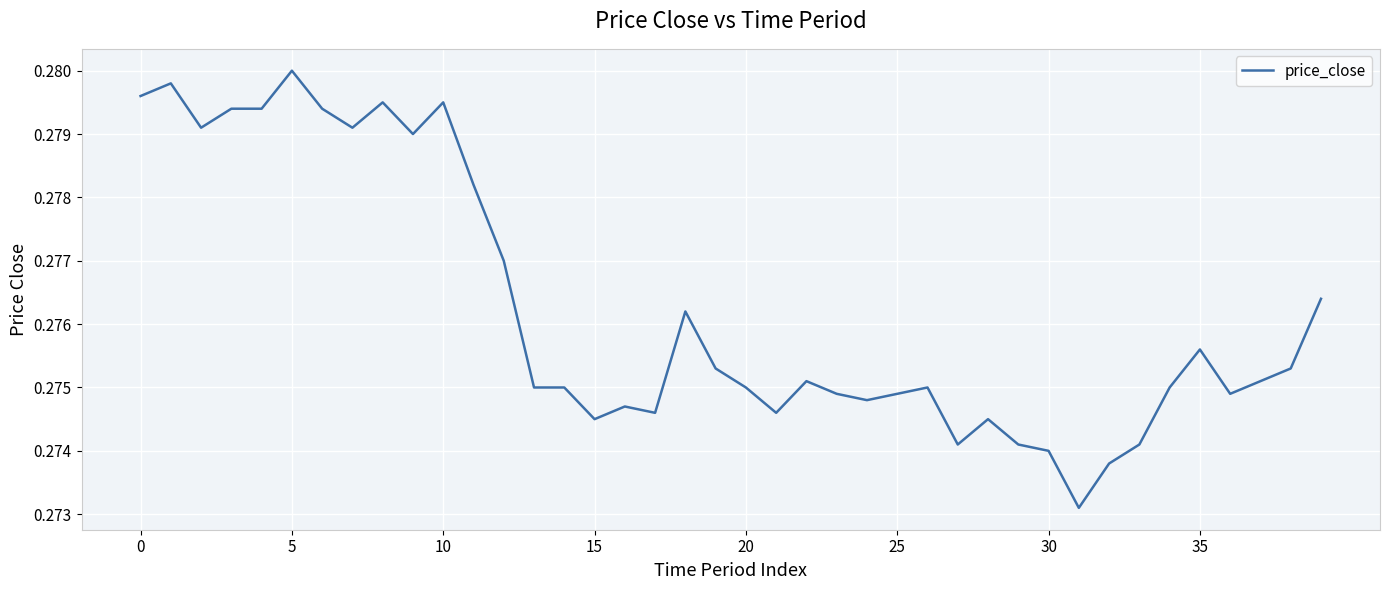

Is this an area chart (filled region under the line)?

No